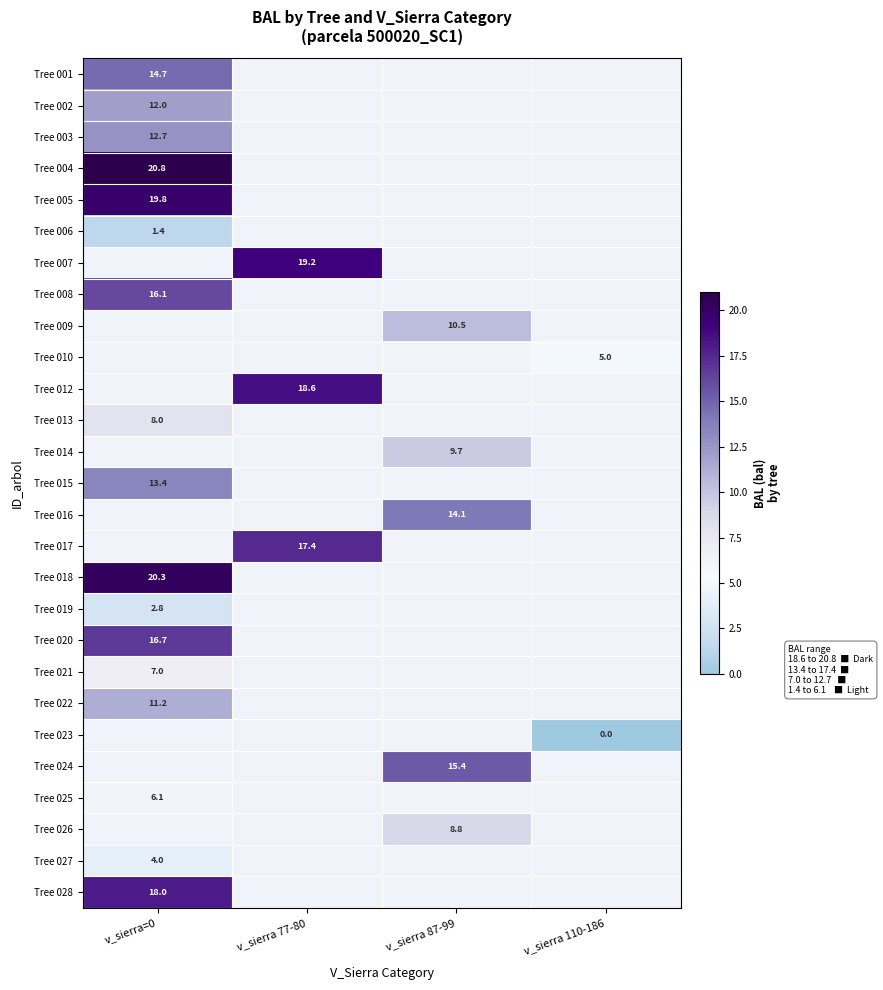

Where is Tree 005 nearest to the value 19?

v_sierra=0